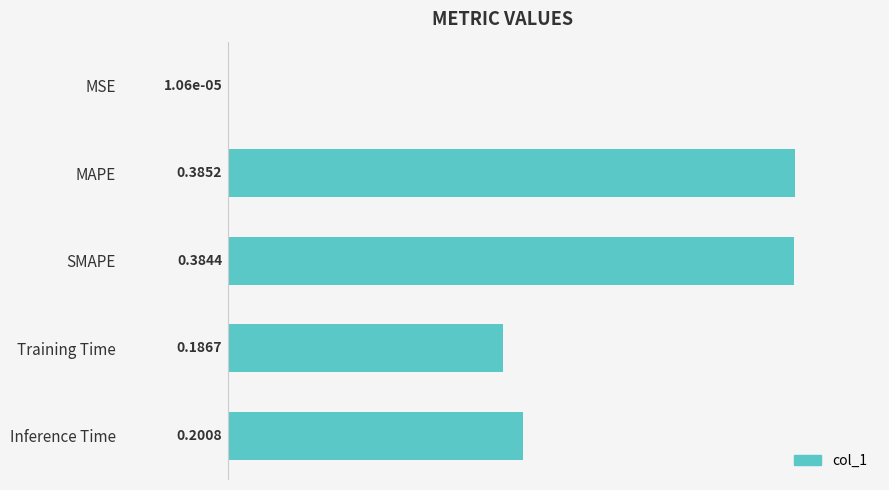

What is the sum of all values?

1.2